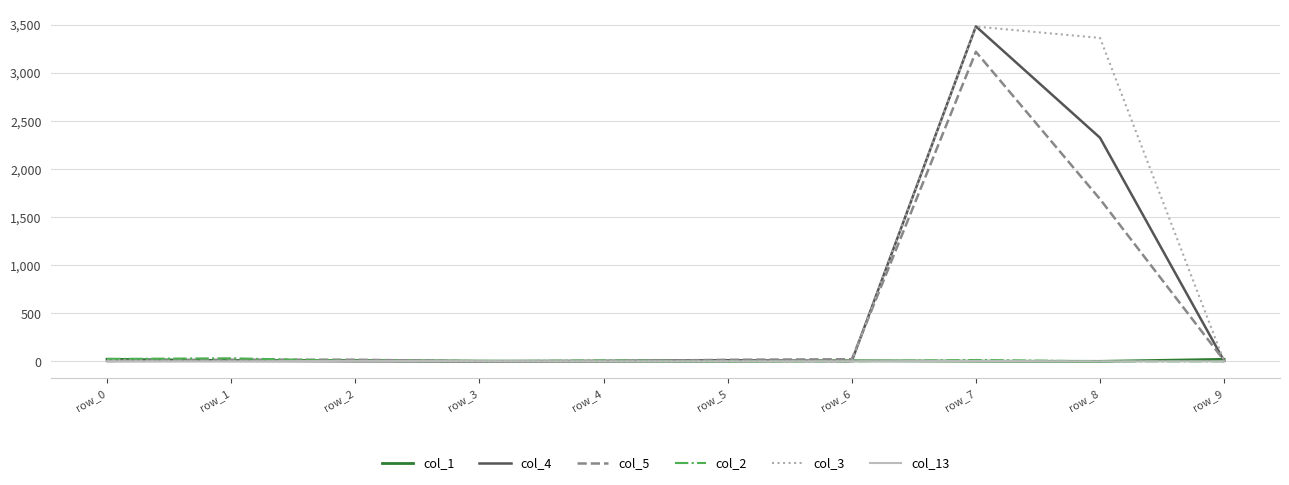

What are all the series names shown in the legend?

col_1, col_4, col_5, col_2, col_3, col_13